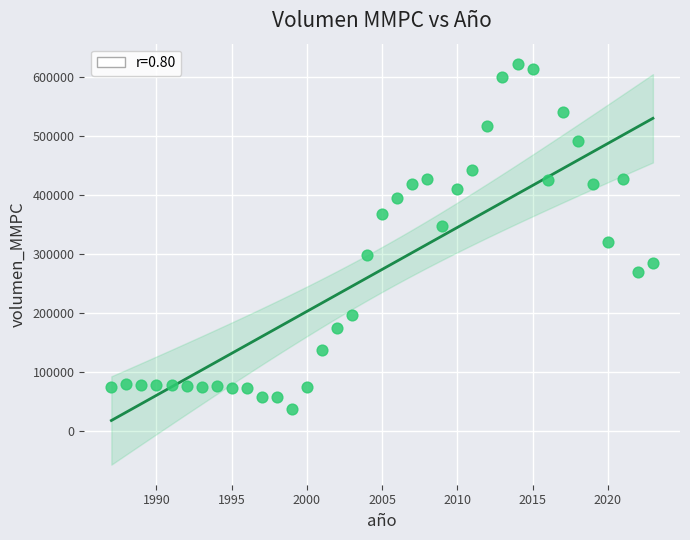

What Y value in the scatter plot is closest to 329175?

319867.1